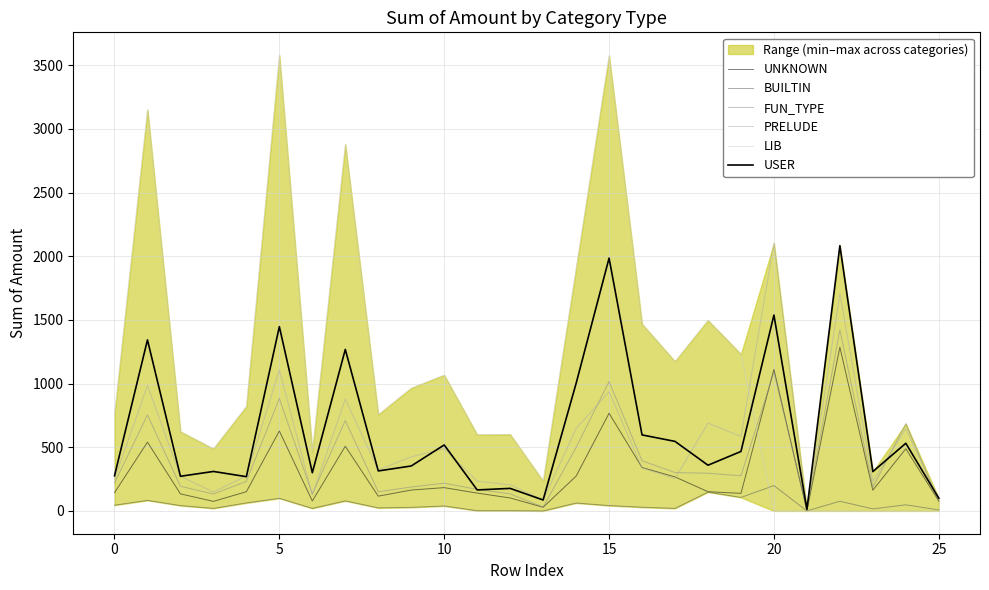

Where is PRELUDE nearest to the value 1057?

5